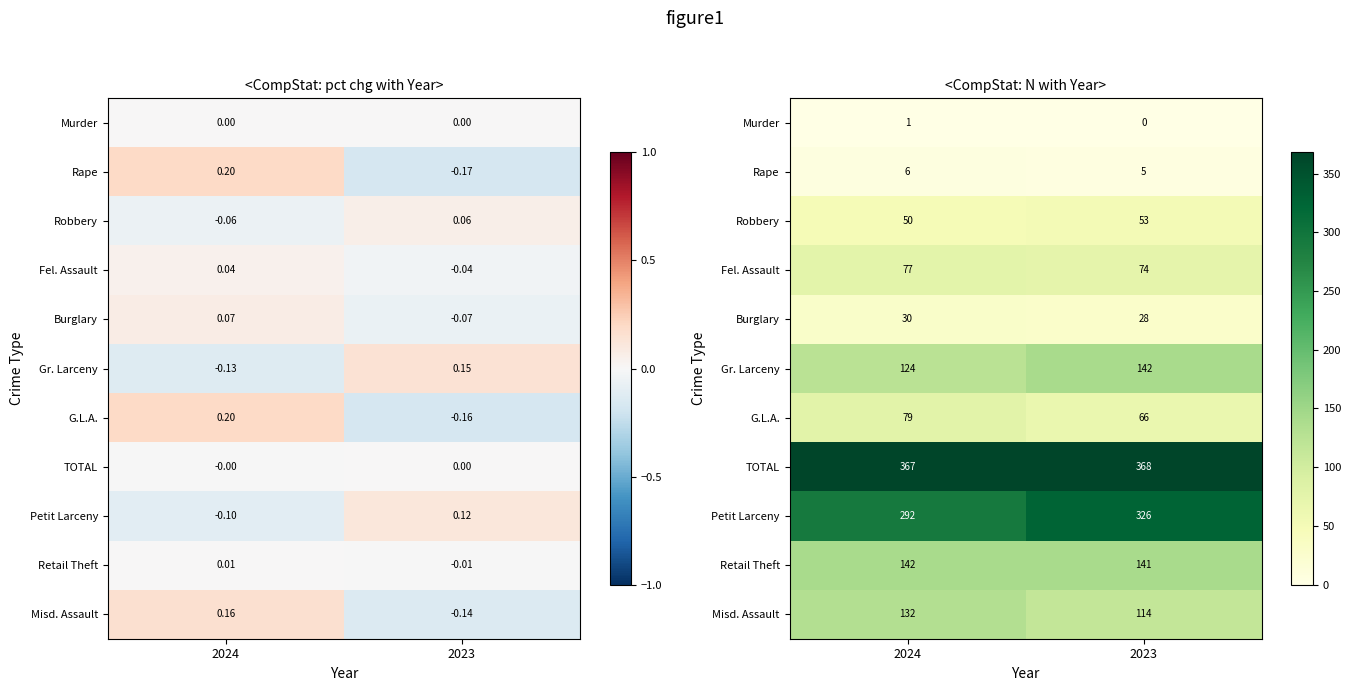

Is the value of Burglary at 2024 greater than the value of Misd. Assault at 2023?

No